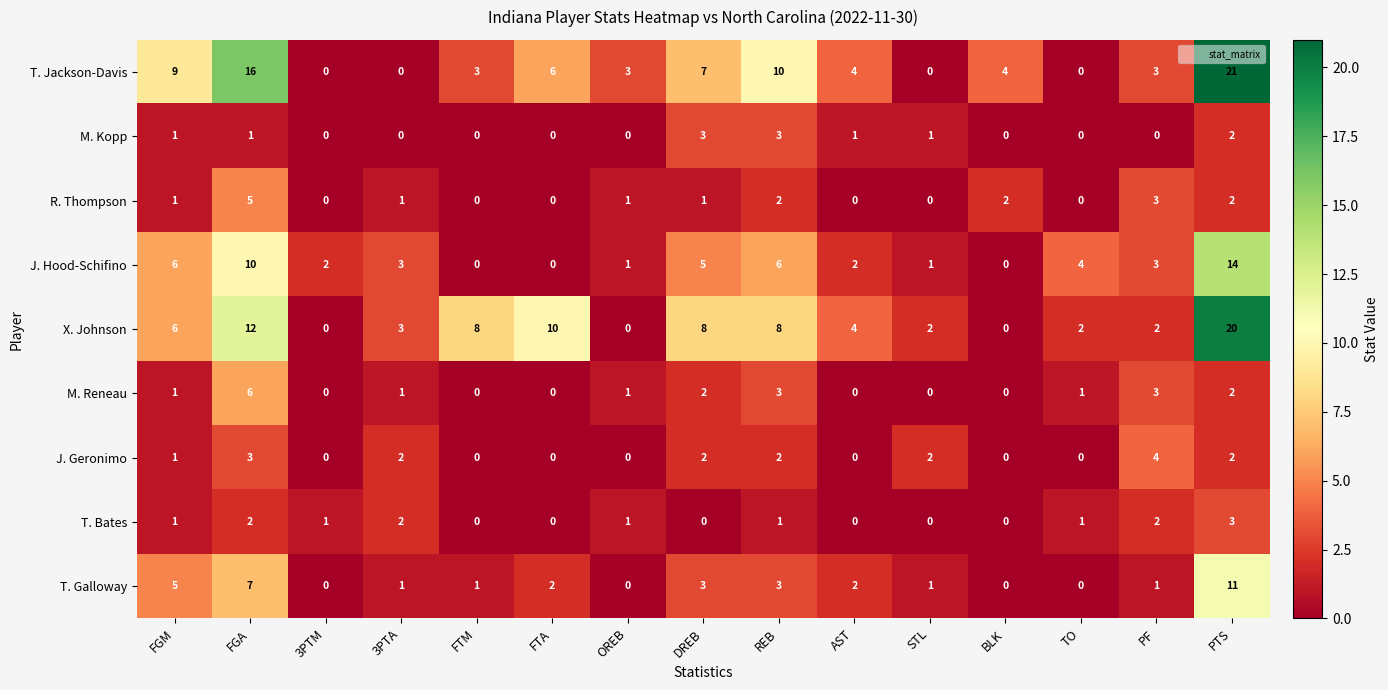

How many categories are shown in the chart?

15